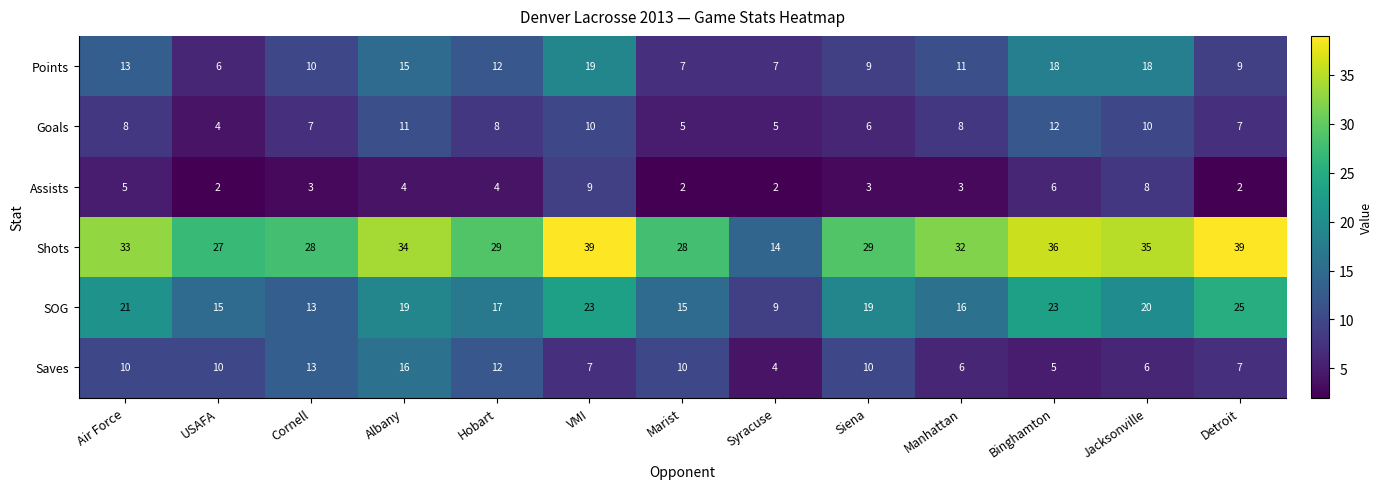

At which label is Points closest to 12?

Hobart